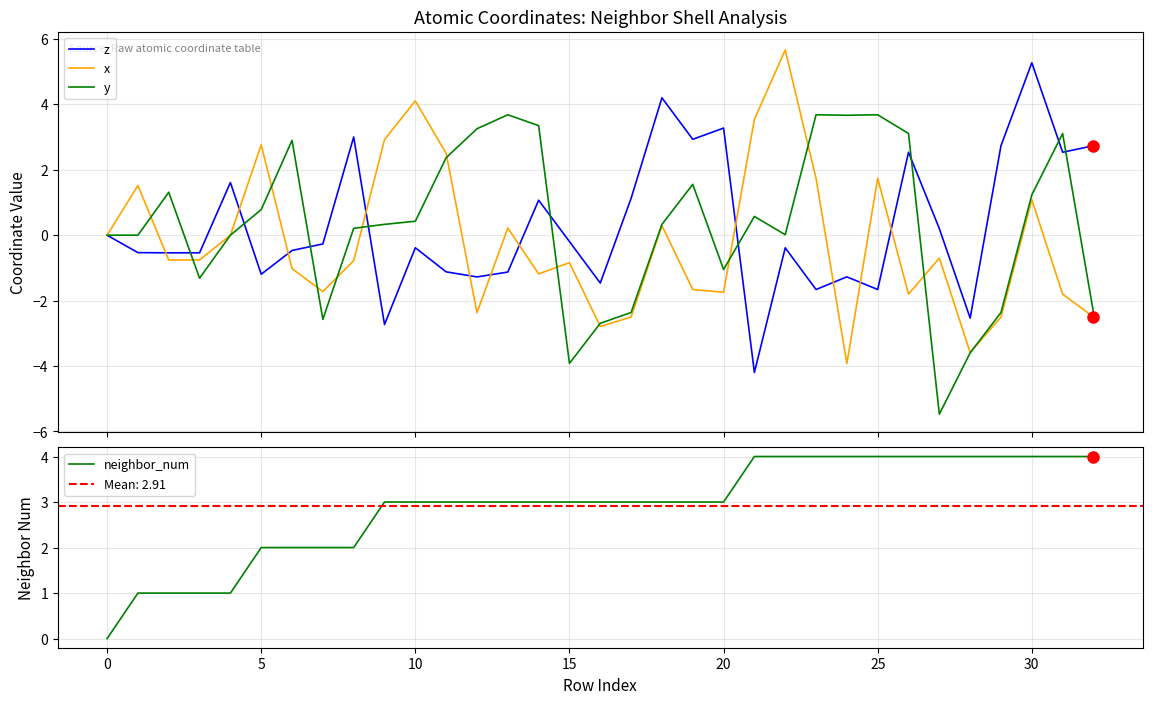

True or false: y has a value of 0.4 at 10.

True